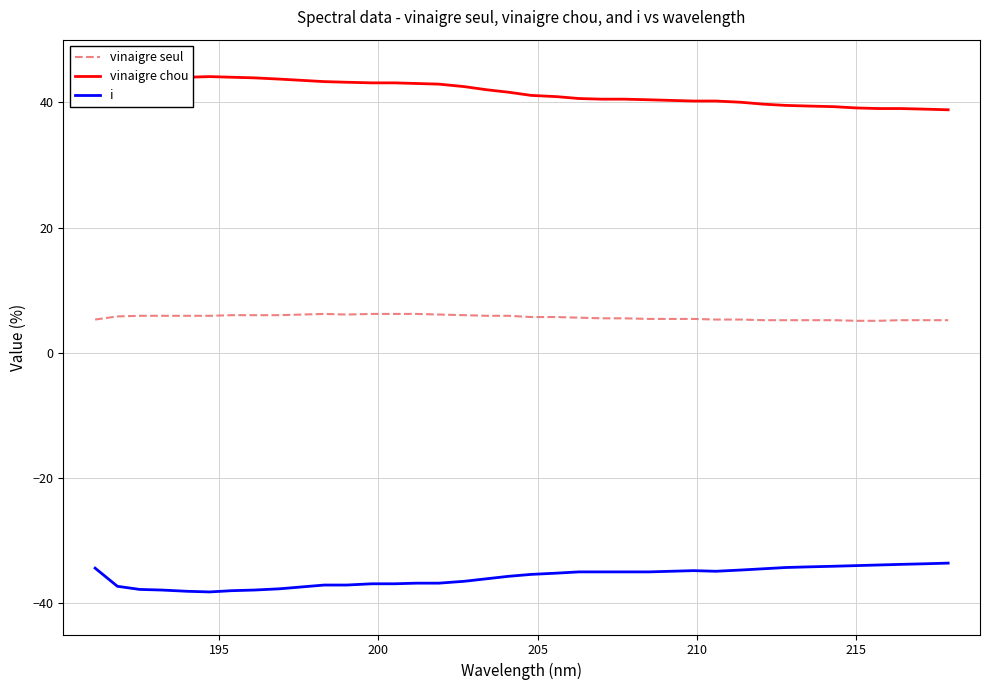

True or false: vinaigre seul and vinaigre chou cross at least once.

False